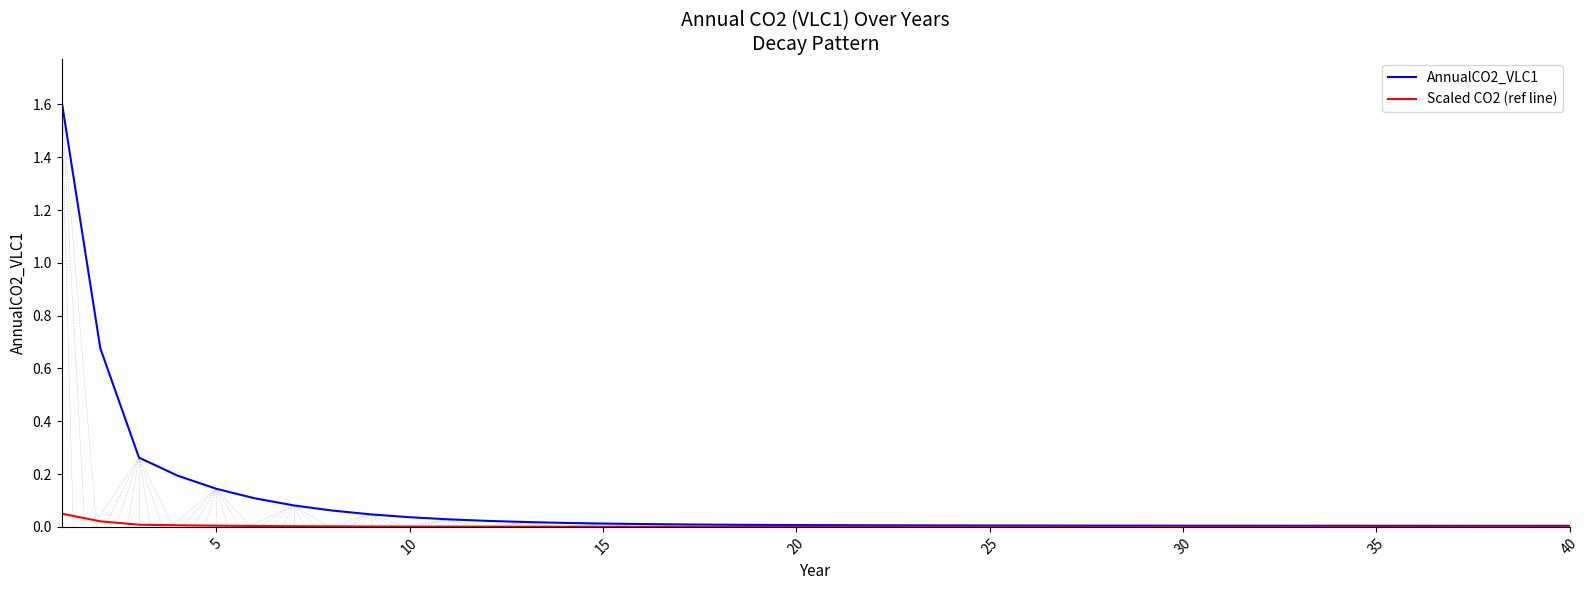

Which series has the widest spread of values?

AnnualCO2_VLC1